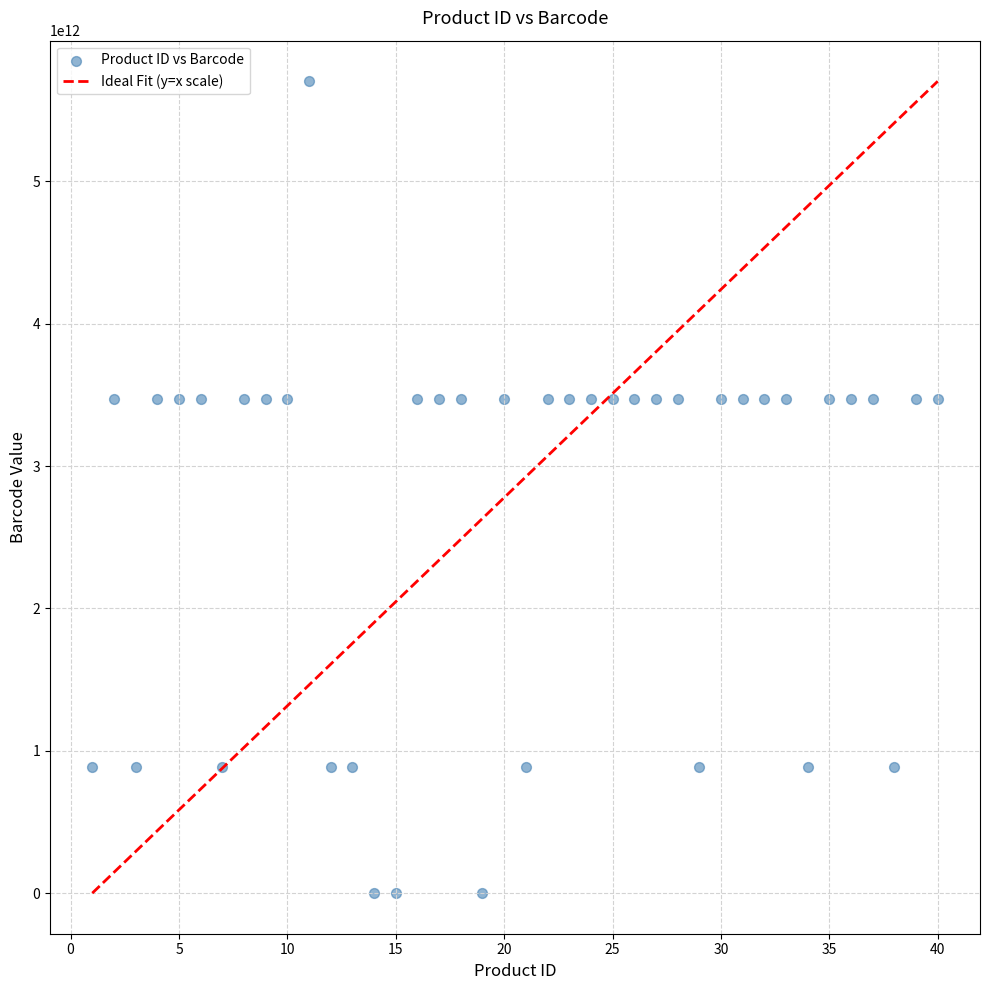

What is the range of Y values (max minus min)?

5703117384125